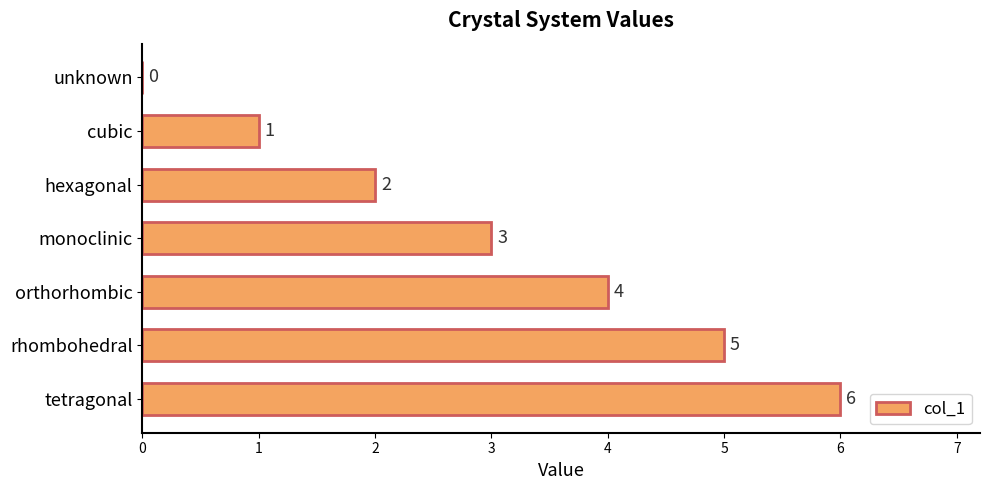

Which has a higher value, rhombohedral or monoclinic?

rhombohedral